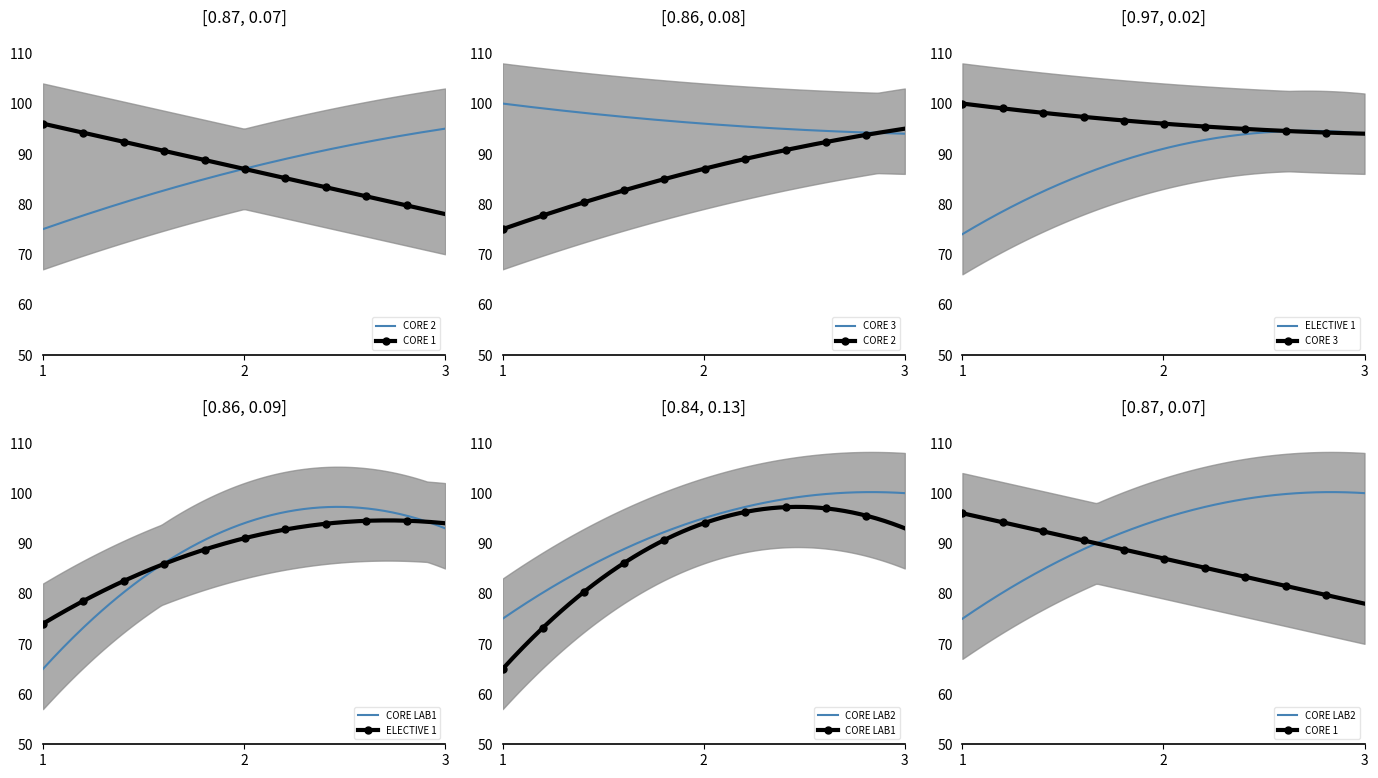

What is the approximate value of ELECTIVE 1 at 2?

91